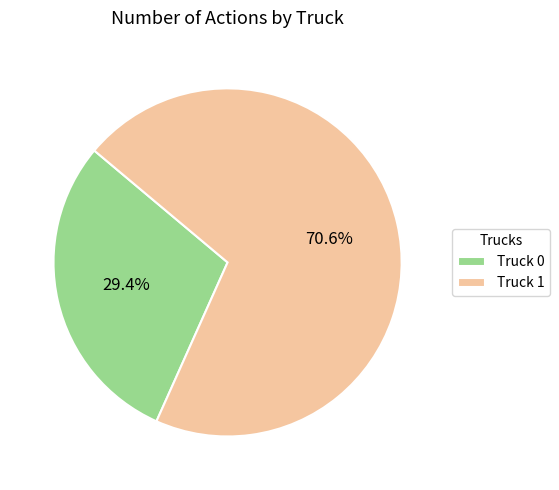

Which has a higher value, Truck 0 or Truck 1?

Truck 1